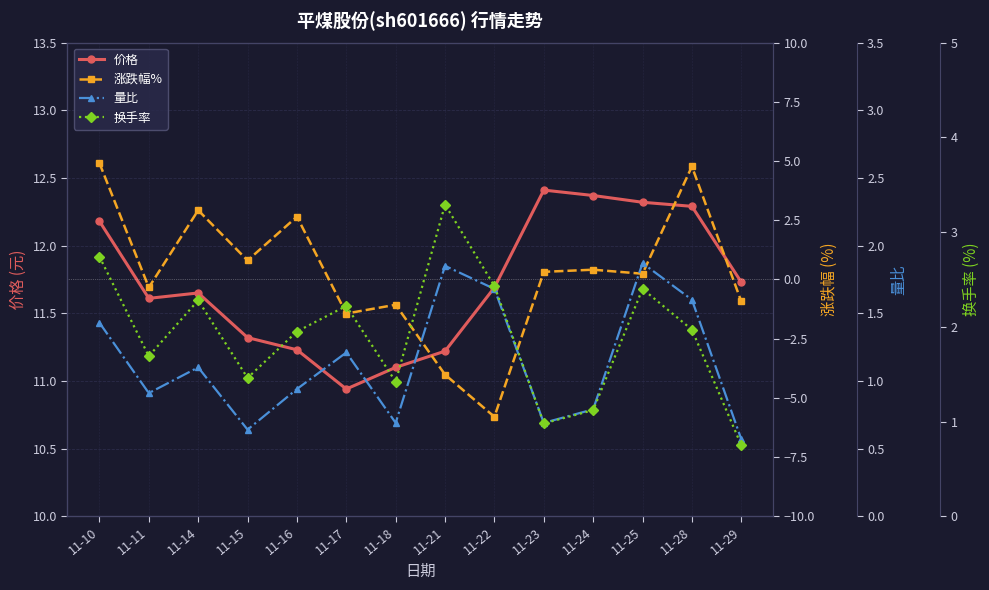

What is the value of the 价格 point at the 10th from the left?

12.4